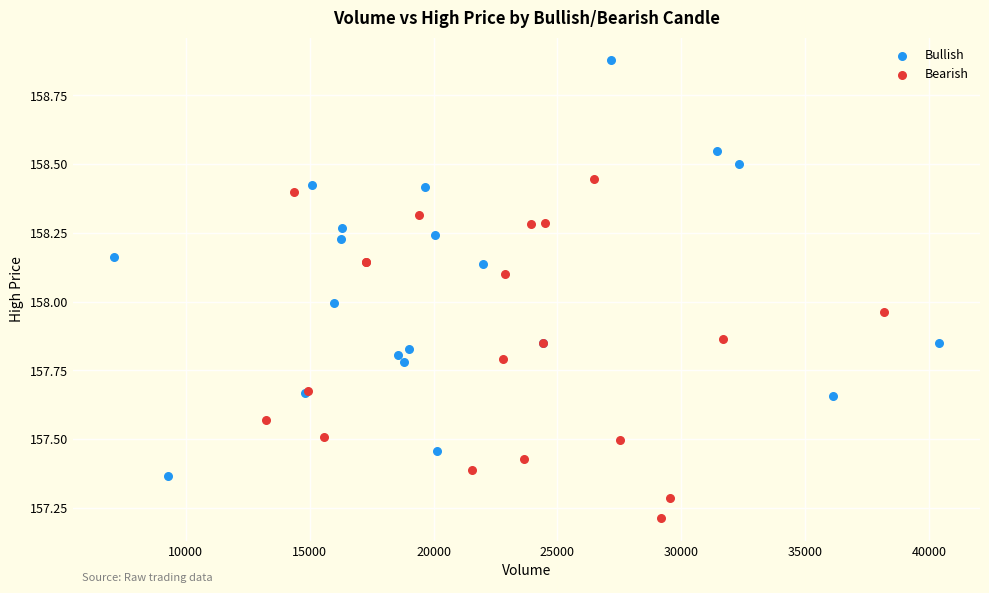

Which series has the largest Y range (max minus min)?

Bullish